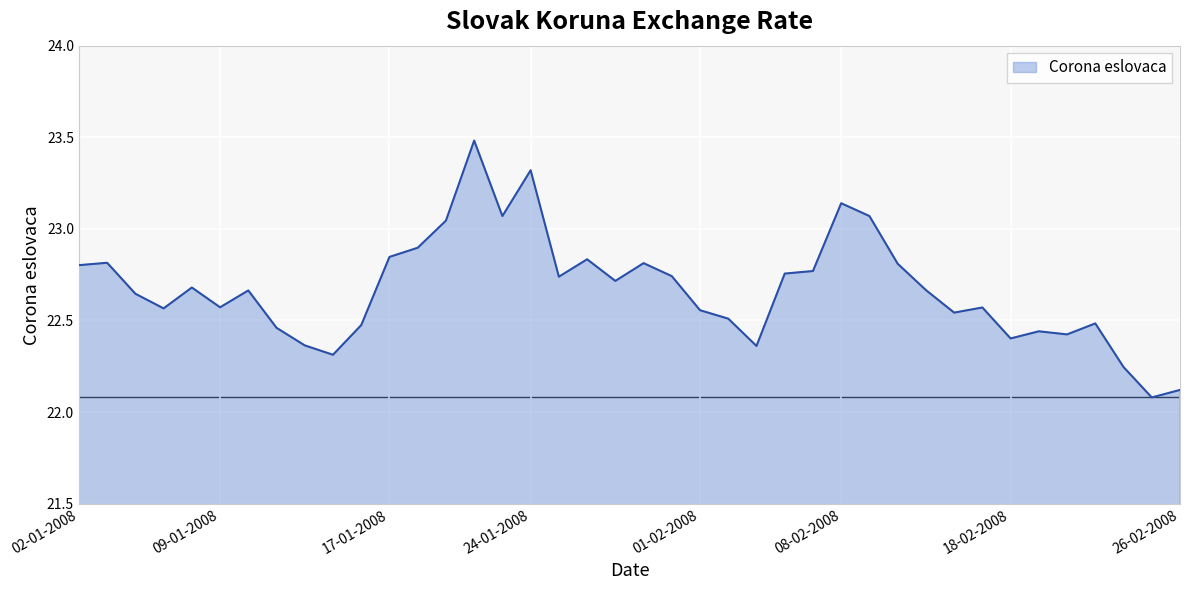

What is the minimum value shown in the chart?

22.1